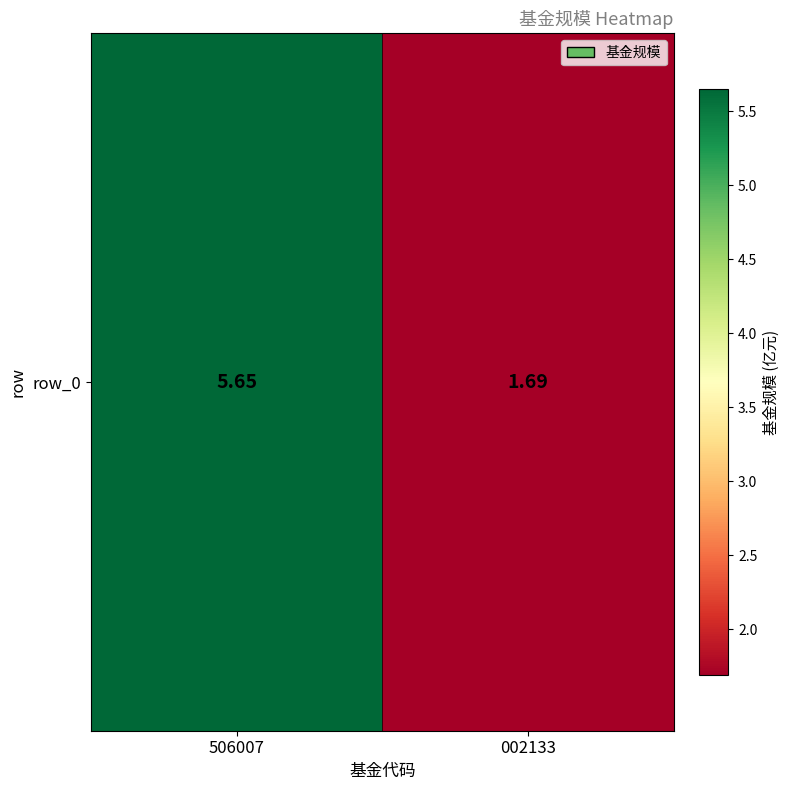

Which category has the lowest value across all series?

002133